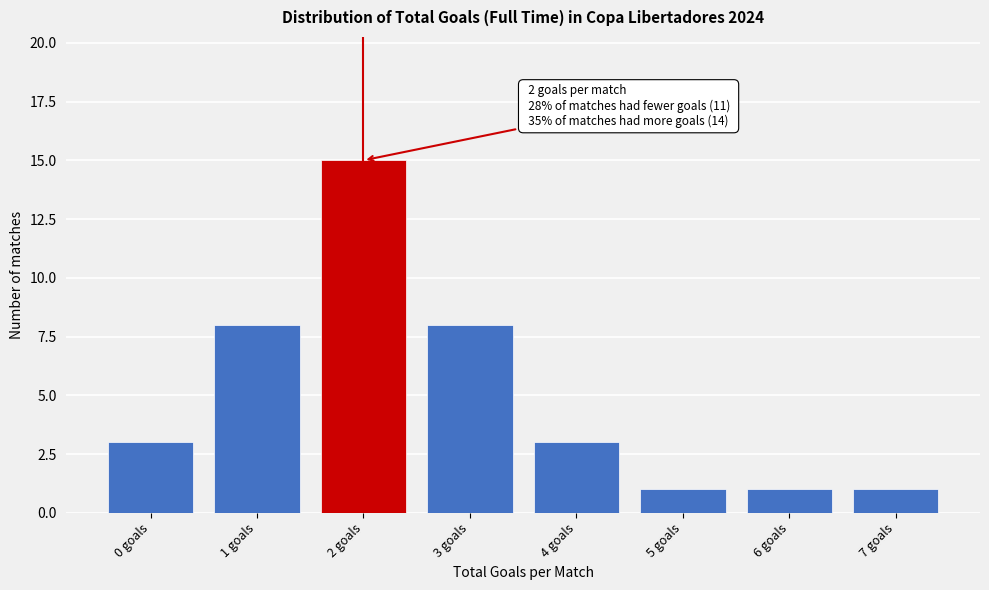

Reading left to right, list all the values displayed in this chart.

0 goals=3	1 goals=8	2 goals=15	3 goals=8	4 goals=3	5 goals=1	6 goals=1	7 goals=1